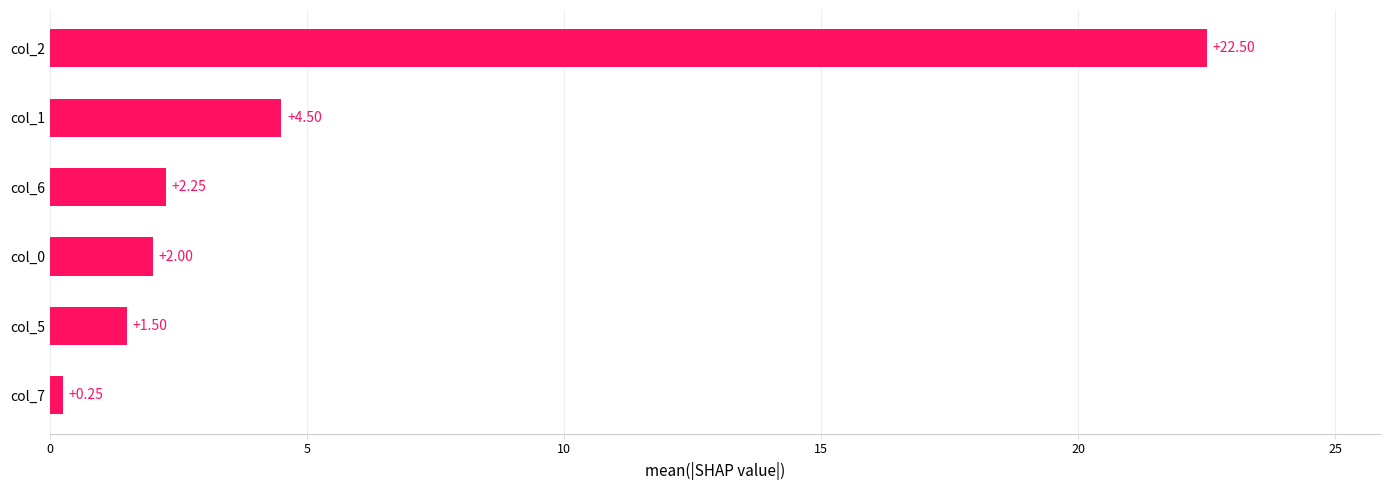

Count the number of categories in the chart.

6